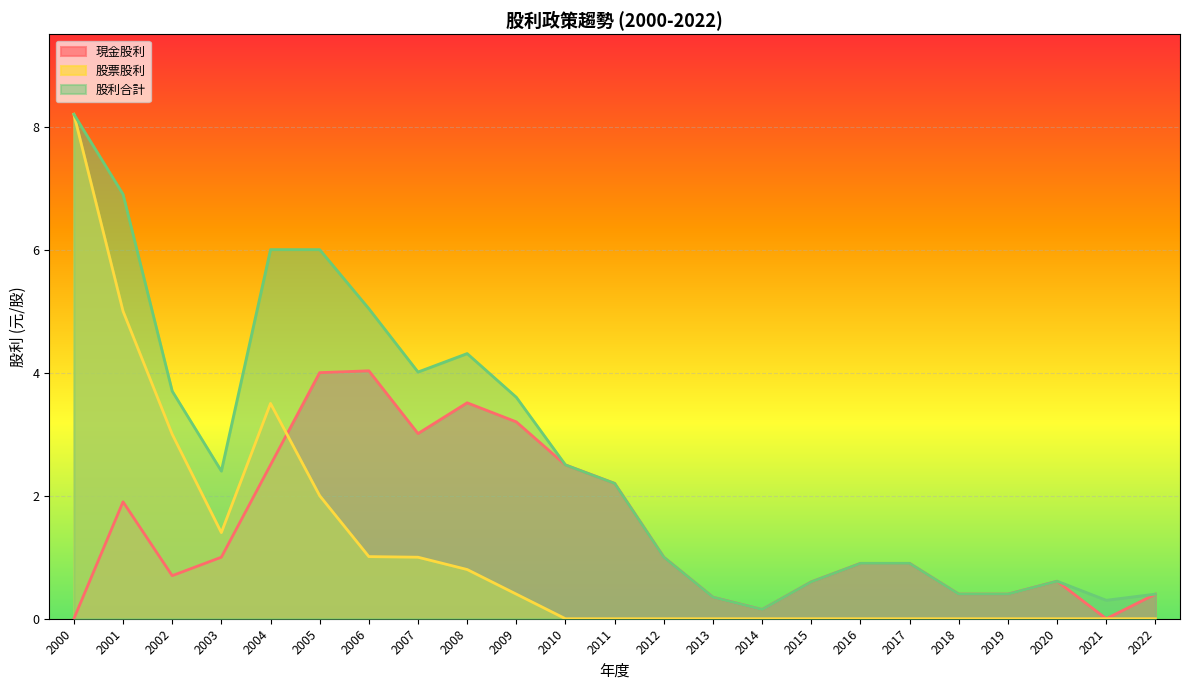

Is it true that 股利合計 equals 0.6 at 2018?

False